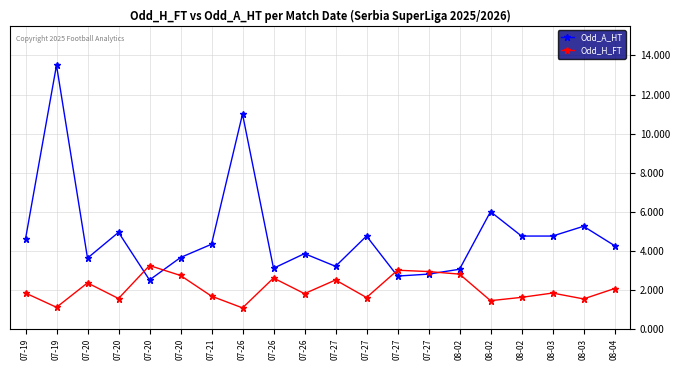

Is this an area chart (filled region under the line)?

No